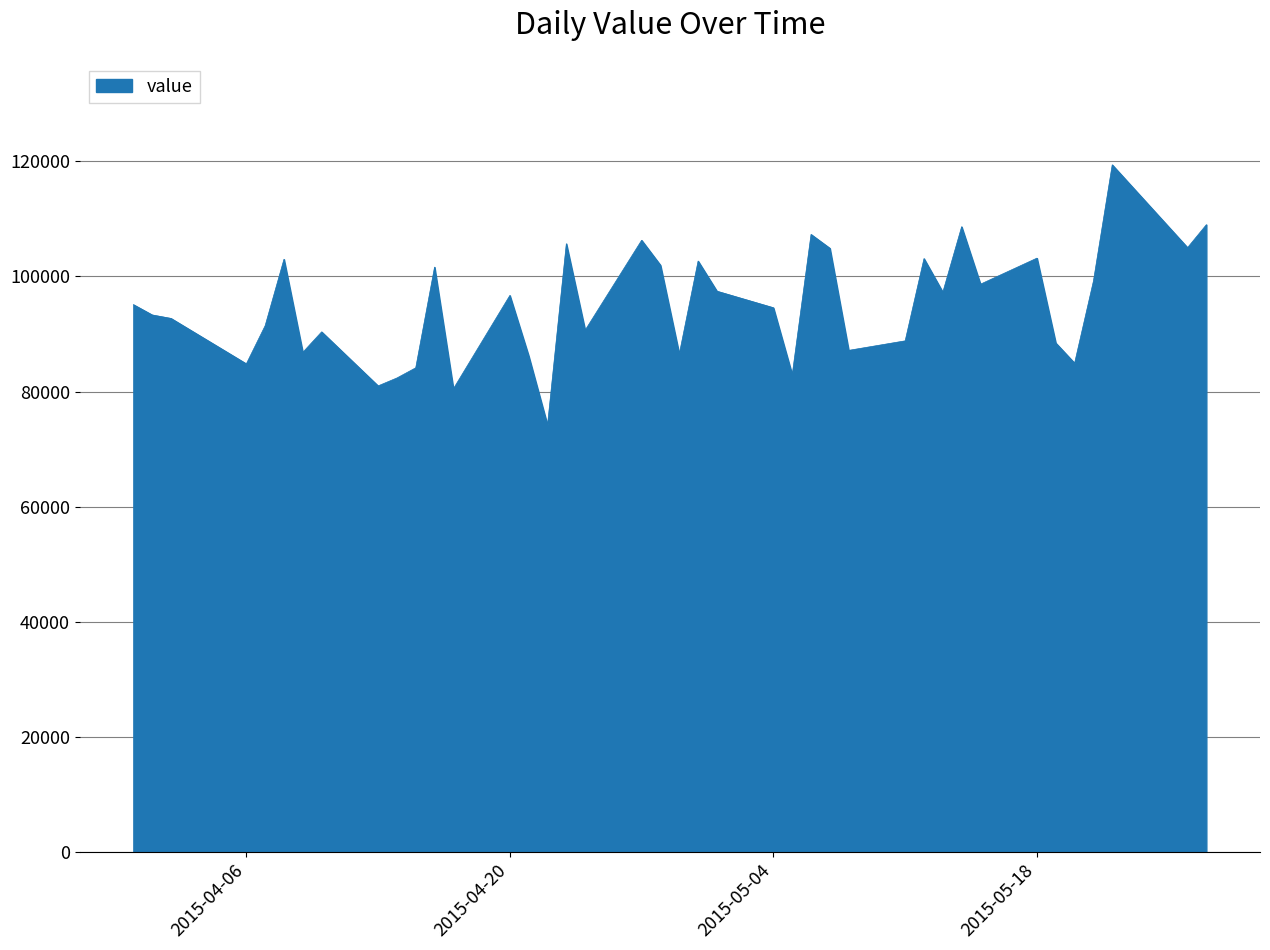

What is the minimum value shown in the chart?

74164